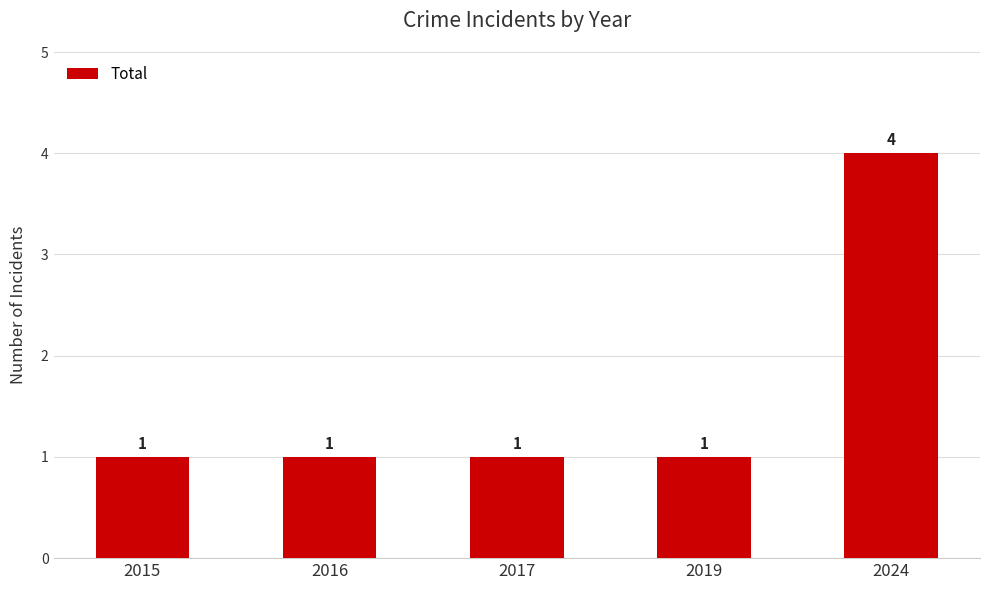

How many distinct data groups are displayed?

1